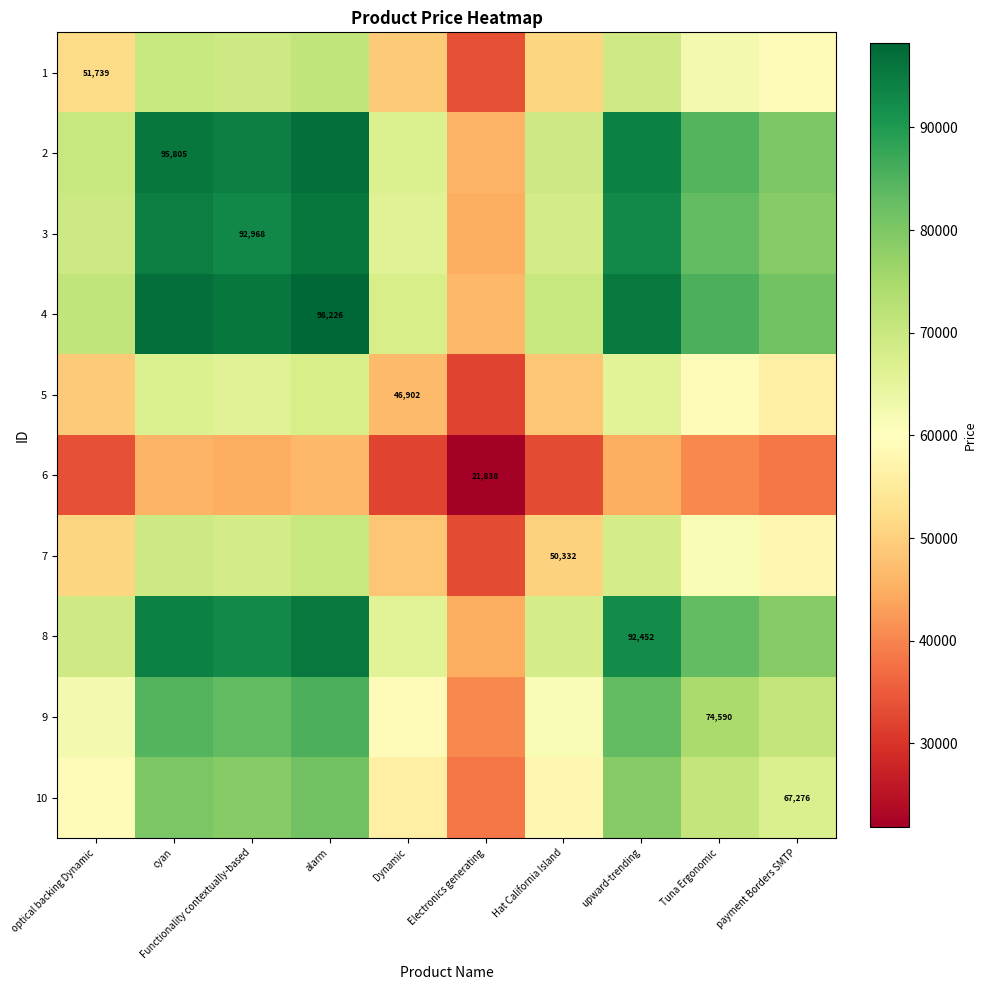

What is the average value of the 1 series?

58697.6